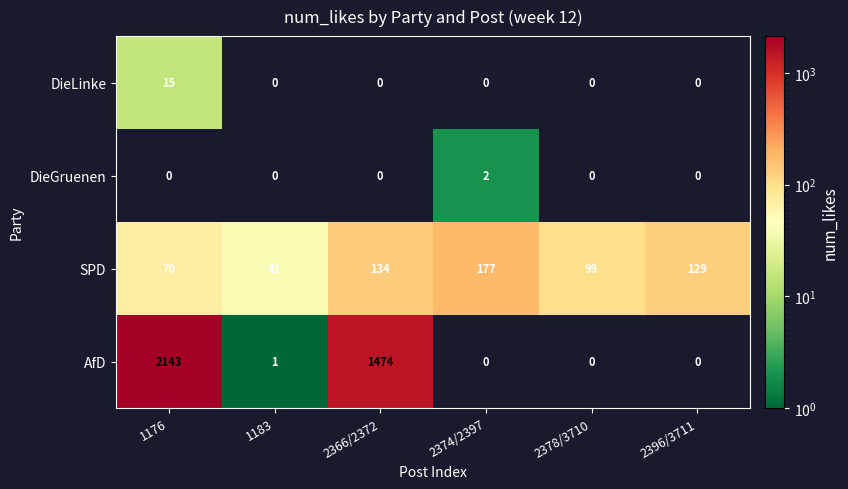

Reading left to right, what are all the values shown in this chart?

DieLinke: 1176=15	1183=0	2366/2372=0	2374/2397=0	2378/3710=0	2396/3711=0
DieGruenen: 1176=0	1183=0	2366/2372=0	2374/2397=2	2378/3710=0	2396/3711=0
SPD: 1176=70	1183=41	2366/2372=134	2374/2397=177	2378/3710=99	2396/3711=129
AfD: 1176=2143	1183=1	2366/2372=1474	2374/2397=0	2378/3710=0	2396/3711=0